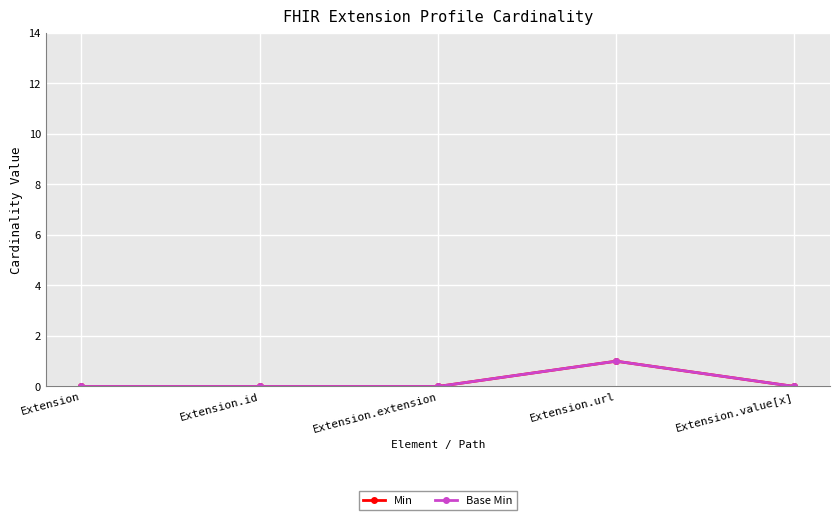

At Extension.url, list the series in order from largest to smallest.

Min, Base Min